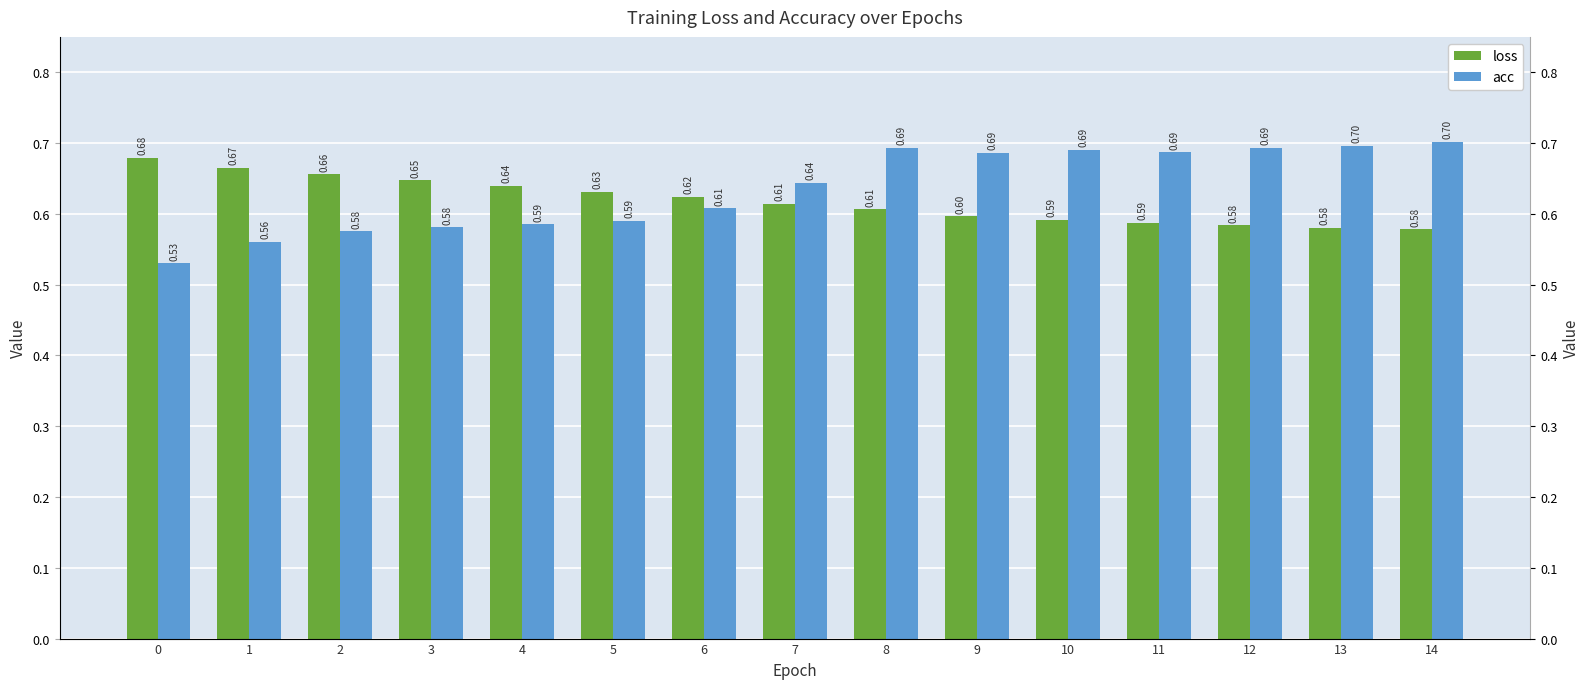

Rank the series at 2 from highest to lowest value.

loss, acc